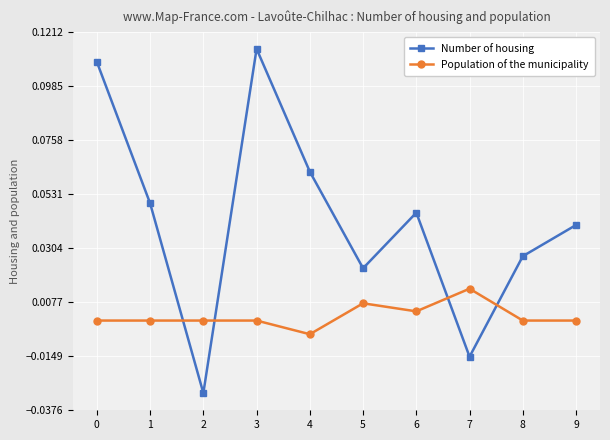

What are all the series names shown in the legend?

Number of housing, Population of the municipality